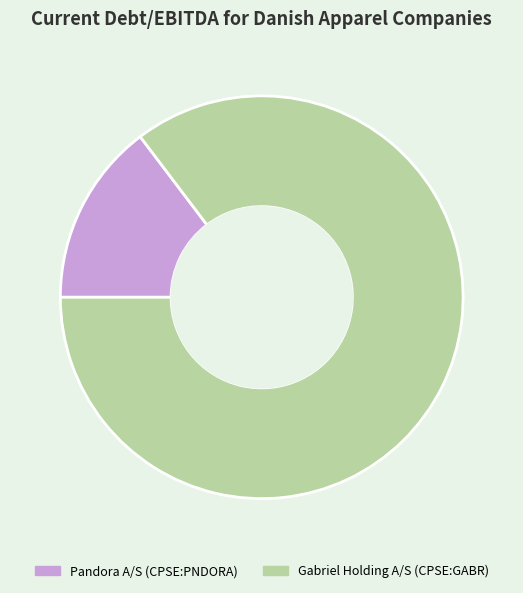

Rank the categories by value from lowest to highest.

Pandora A/S (CPSE:PNDORA), Gabriel Holding A/S (CPSE:GABR)